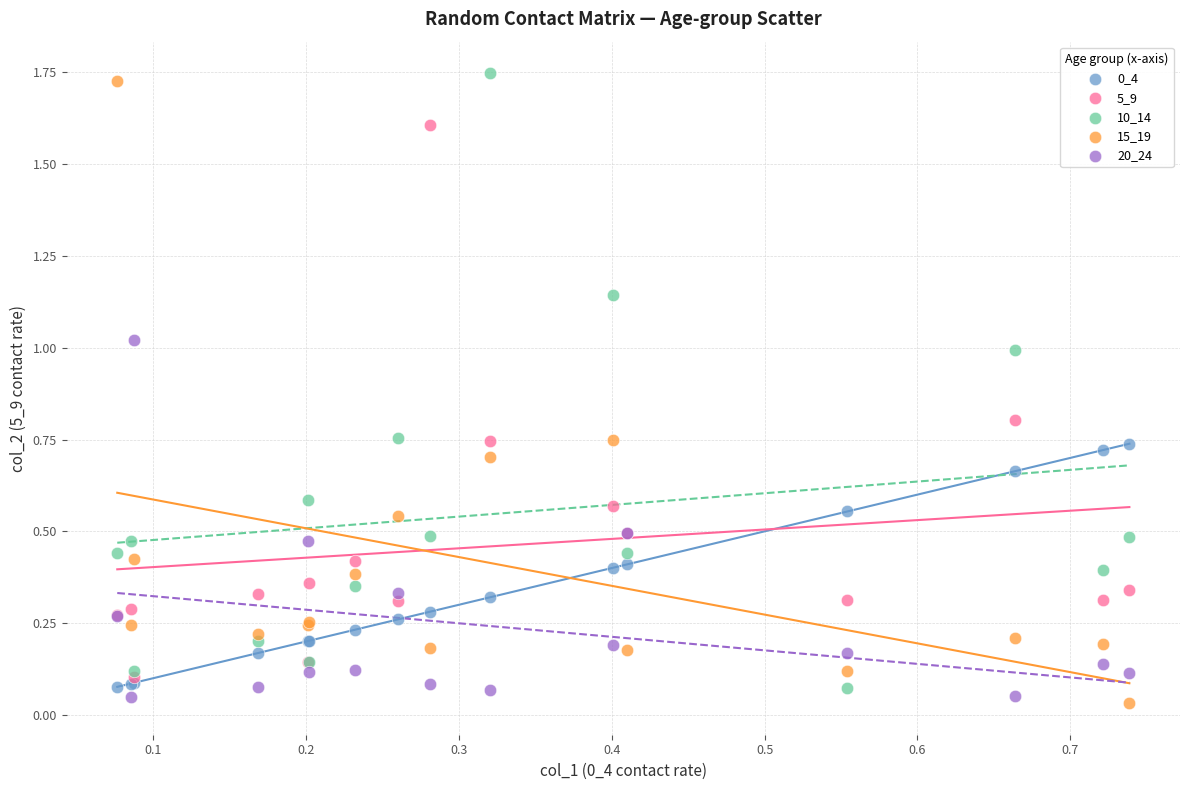

Which series contains the highest Y value?

10_14